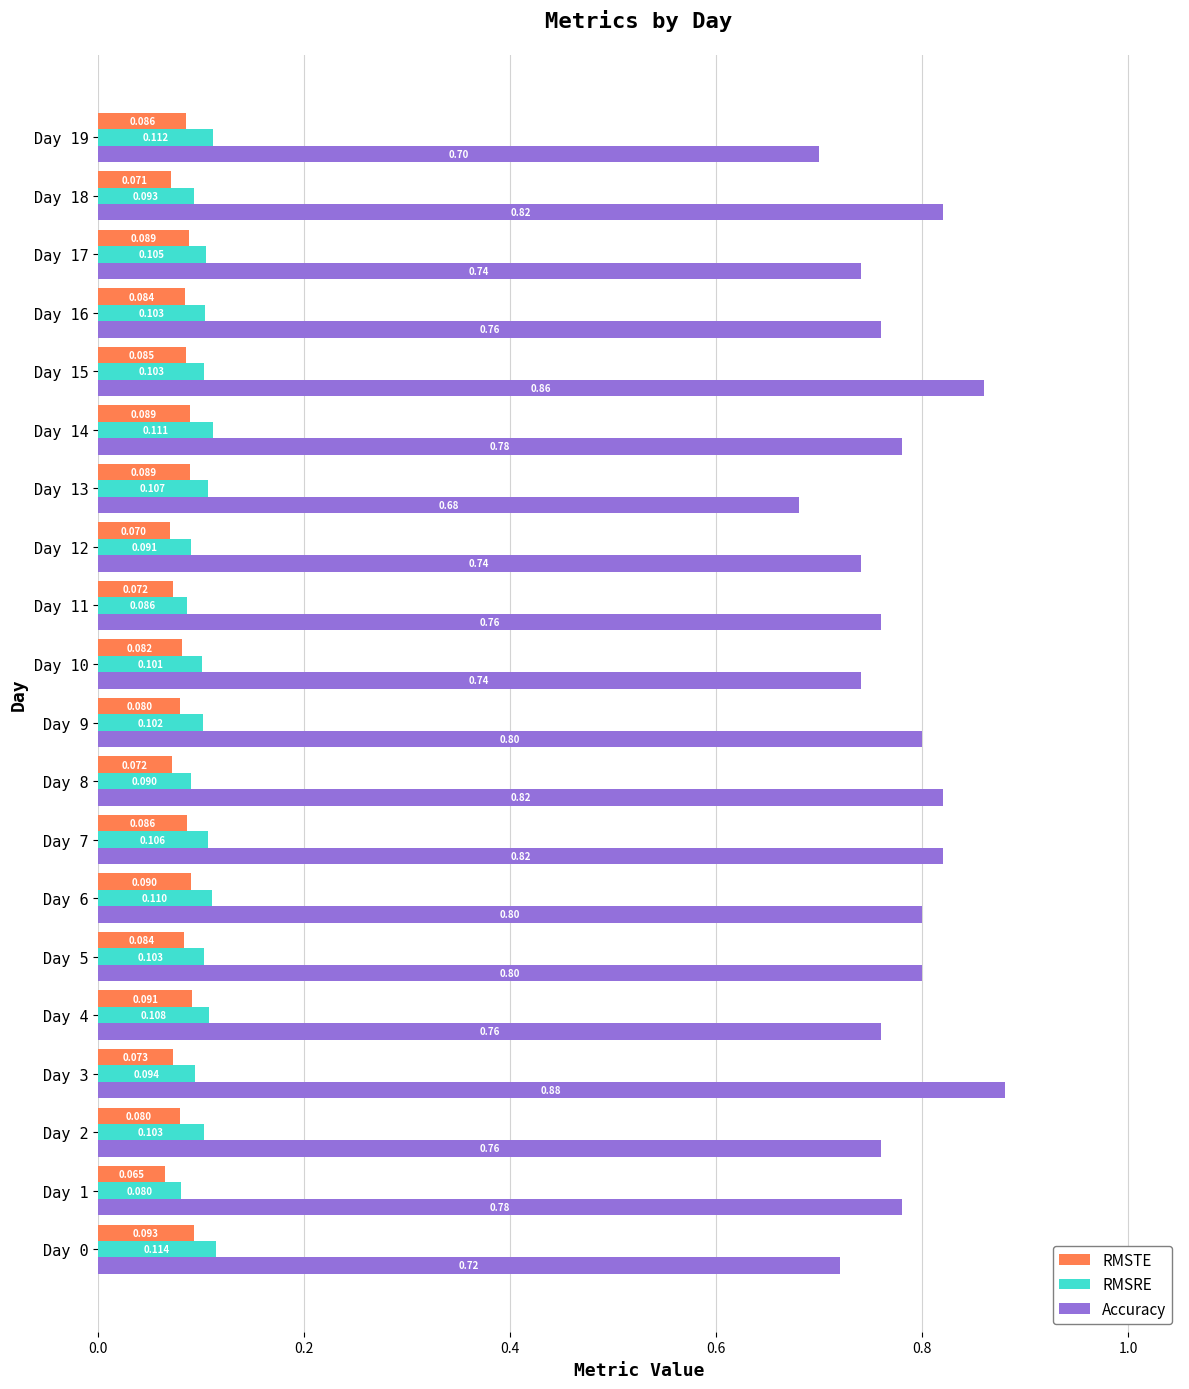

Which series has the largest total across all categories?

Accuracy